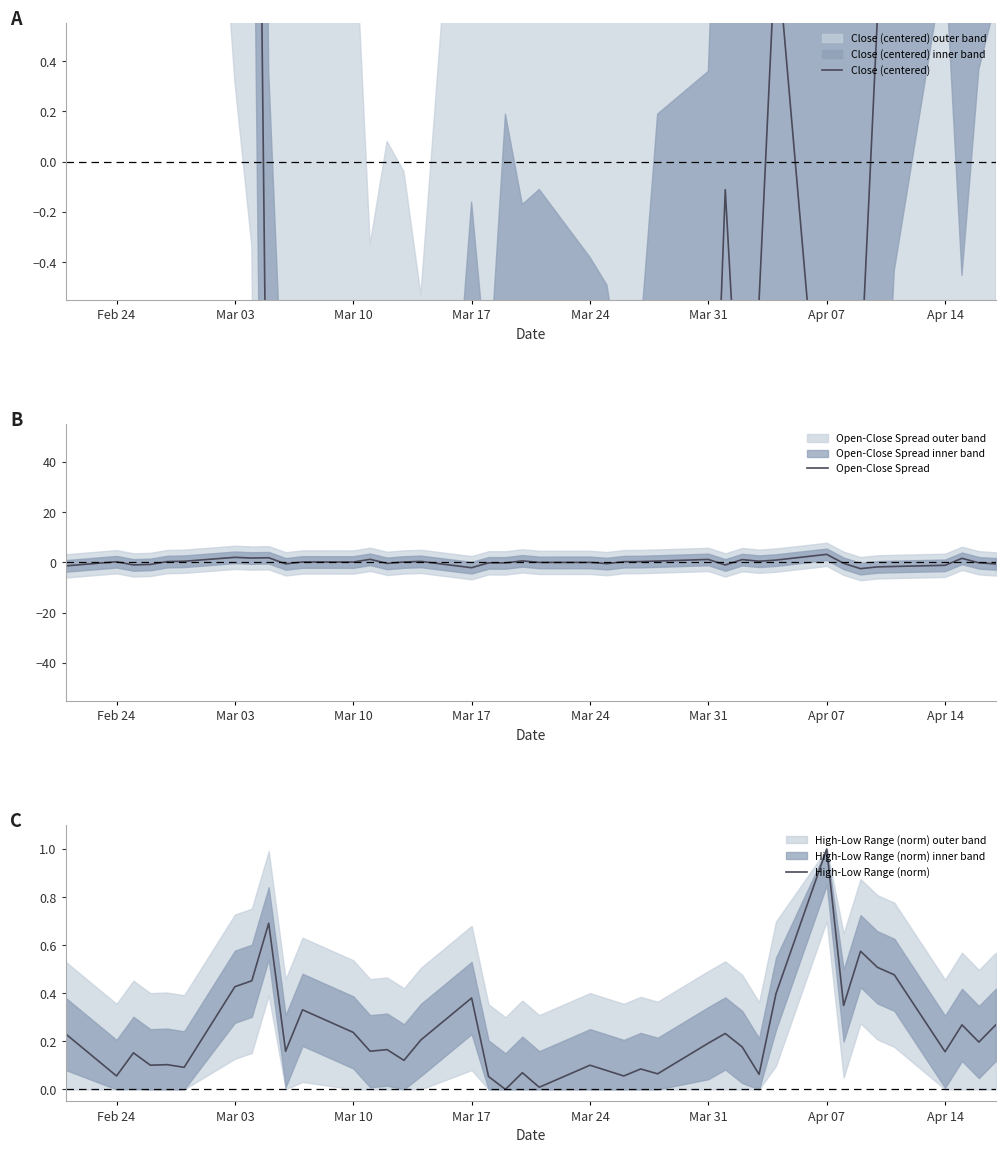

Is this an area chart (filled region under the line)?

No